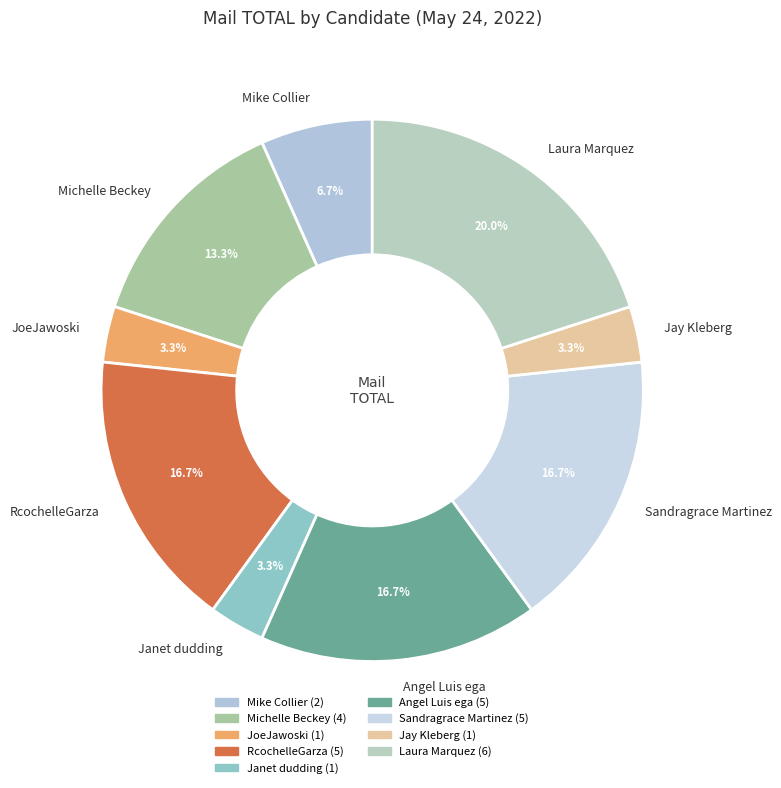

What portion of the pie excludes Sandragrace Martinez?

83.3%